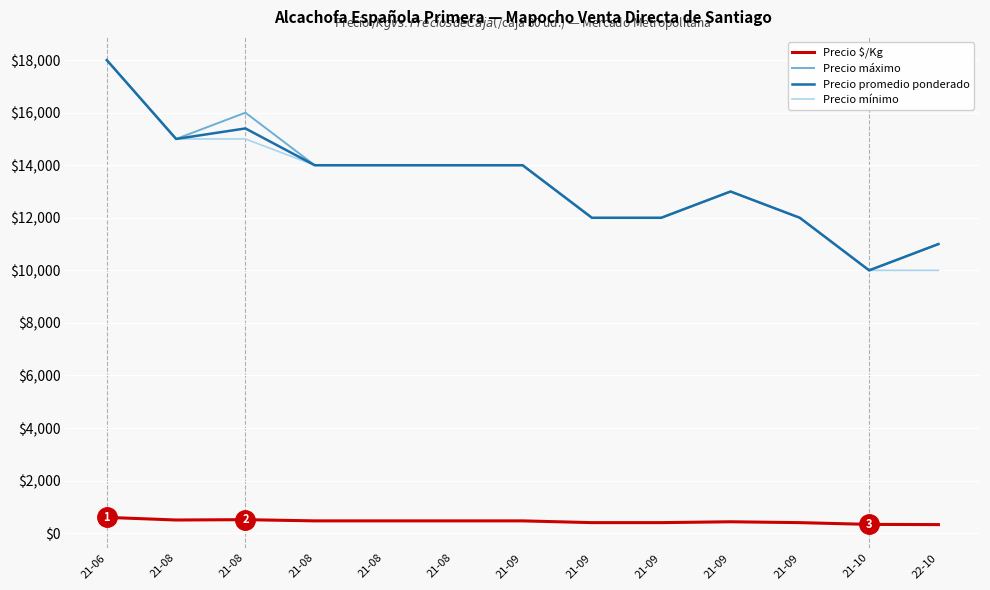

What is the spread (max minus min) of values at 21-09?

13533